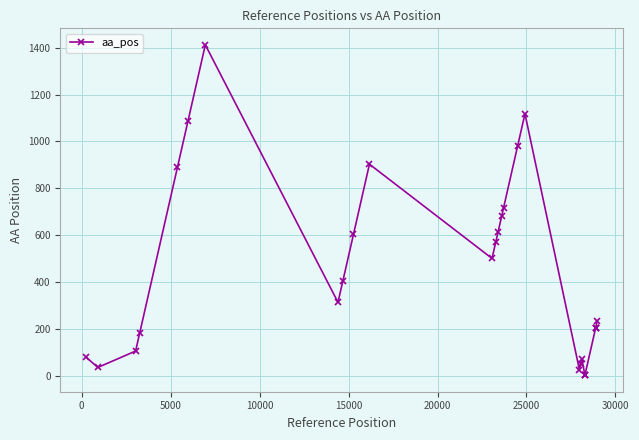

What is the greatest value displayed?

1412